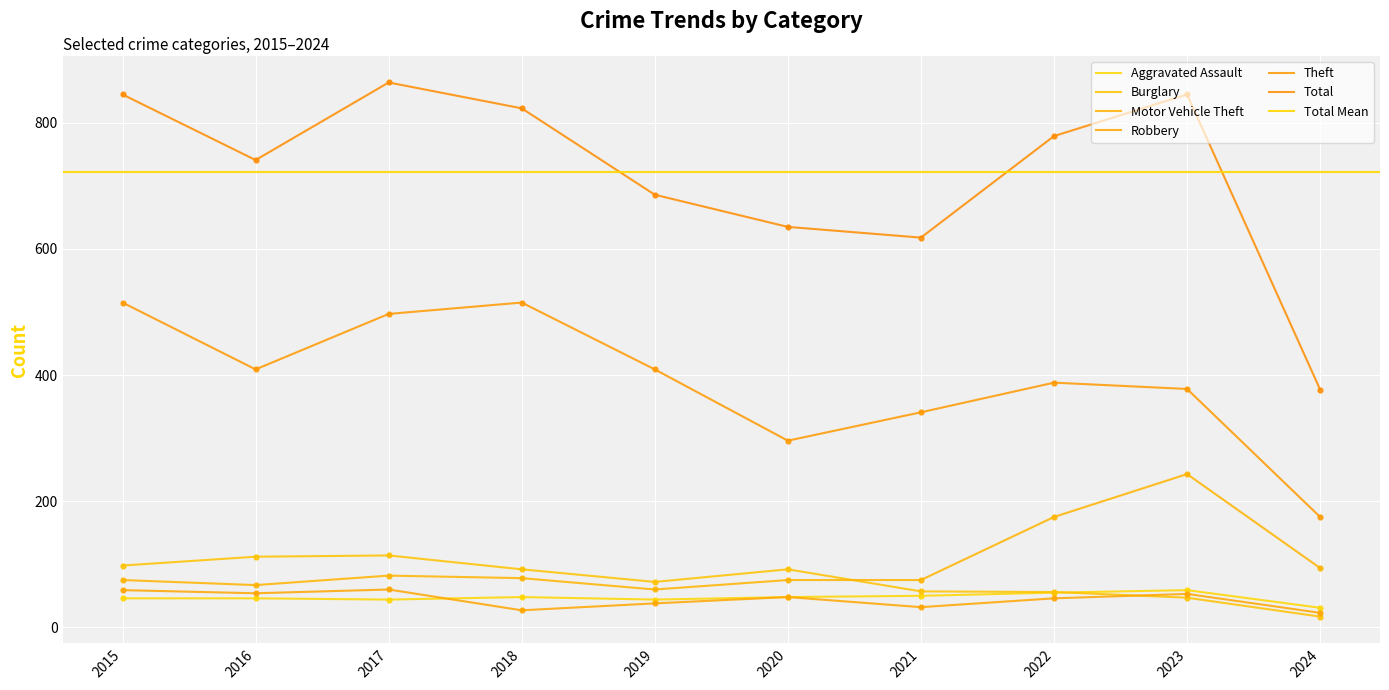

Which series has the widest spread of Y values?

Total